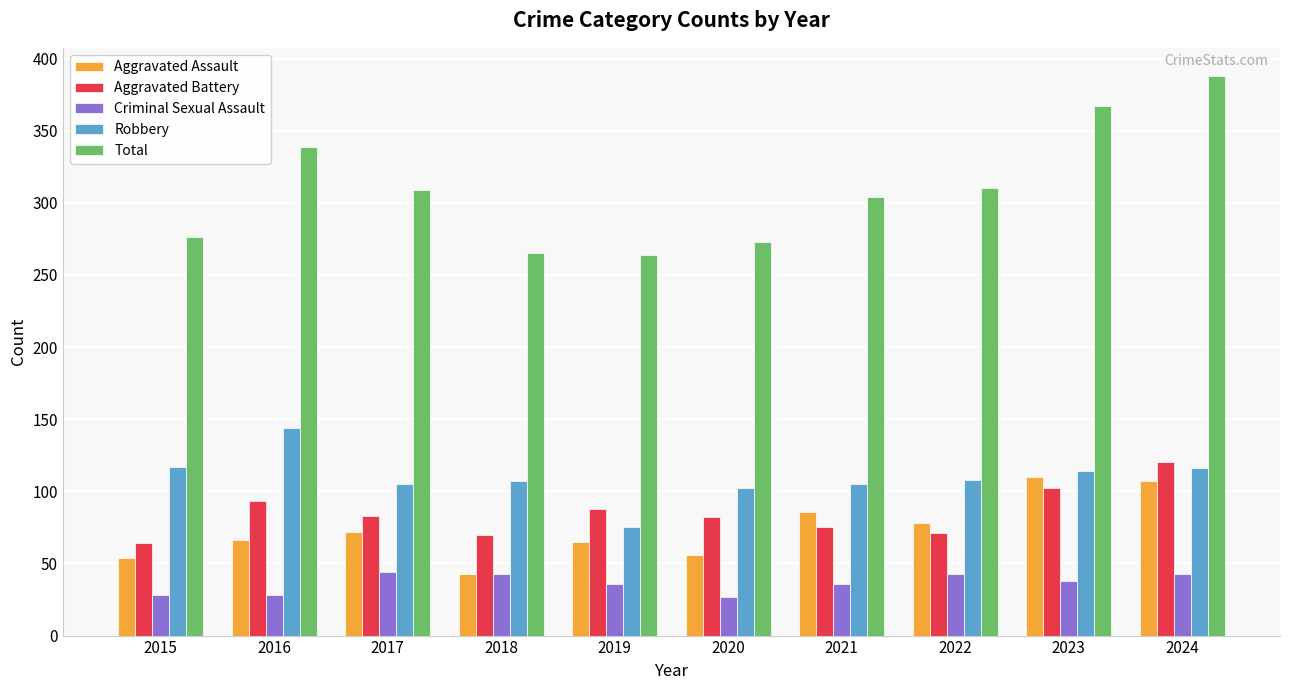

The Total series shows 91 at 2019. True or false?

False